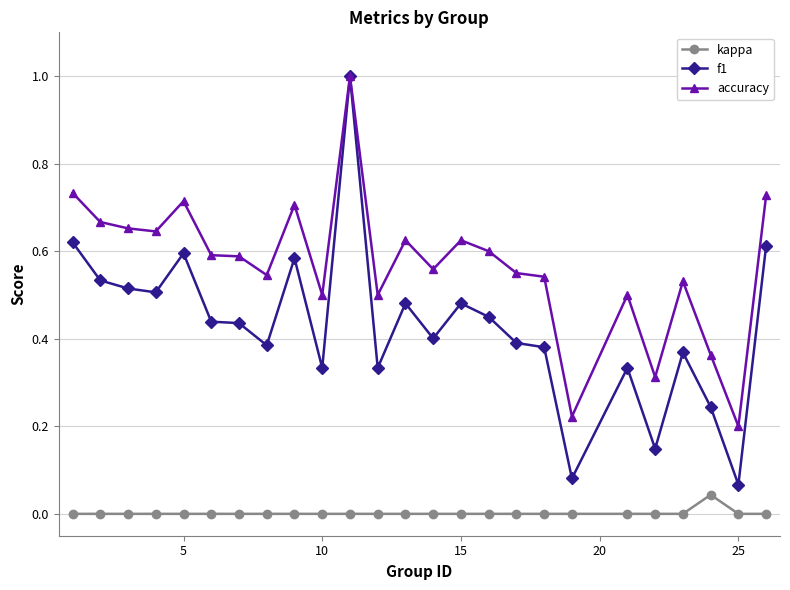

True or false: f1 has more than 2 points higher than both neighbors.

True